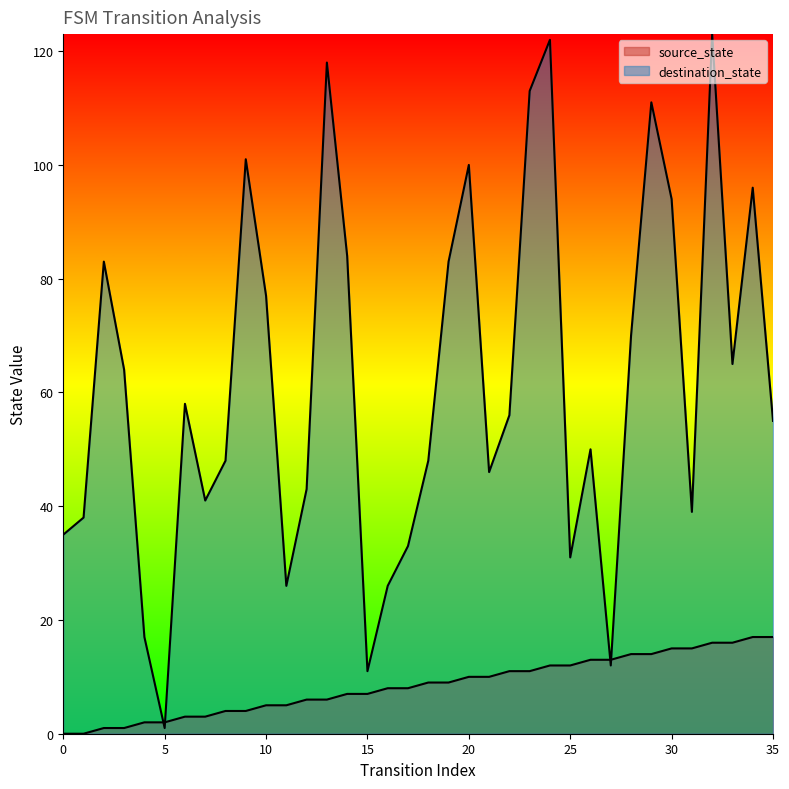

Between 16 and 10, which is larger?

16